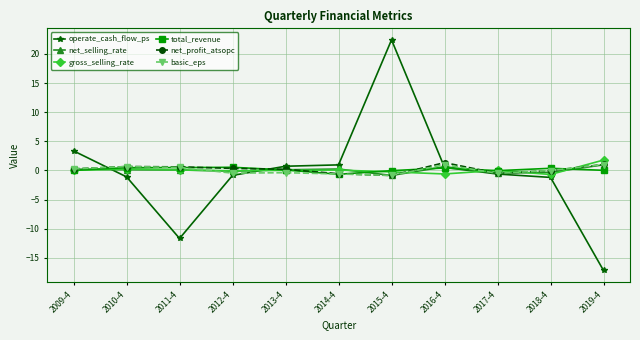

How many values in the operate_cash_flow_ps series exceed 0?

5